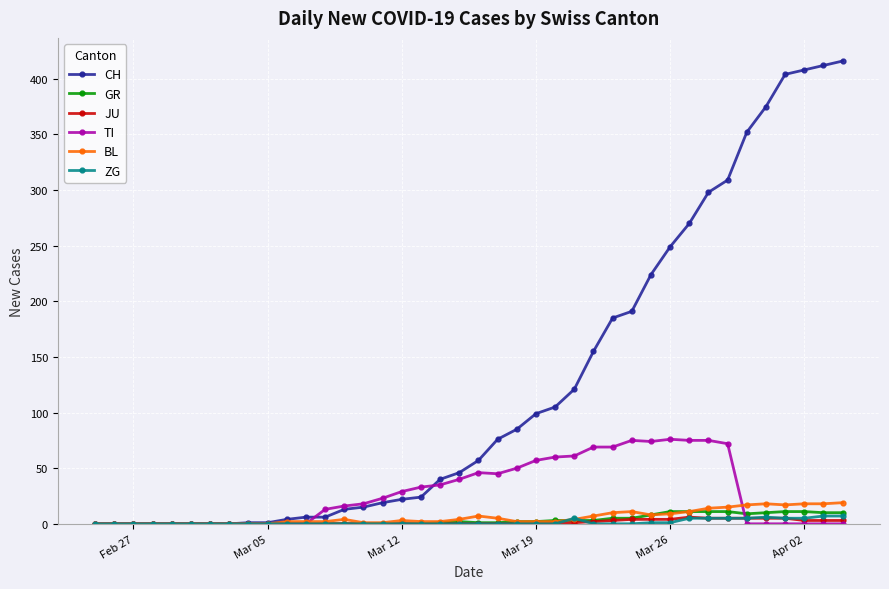

Which series has the largest total across all categories?

CH